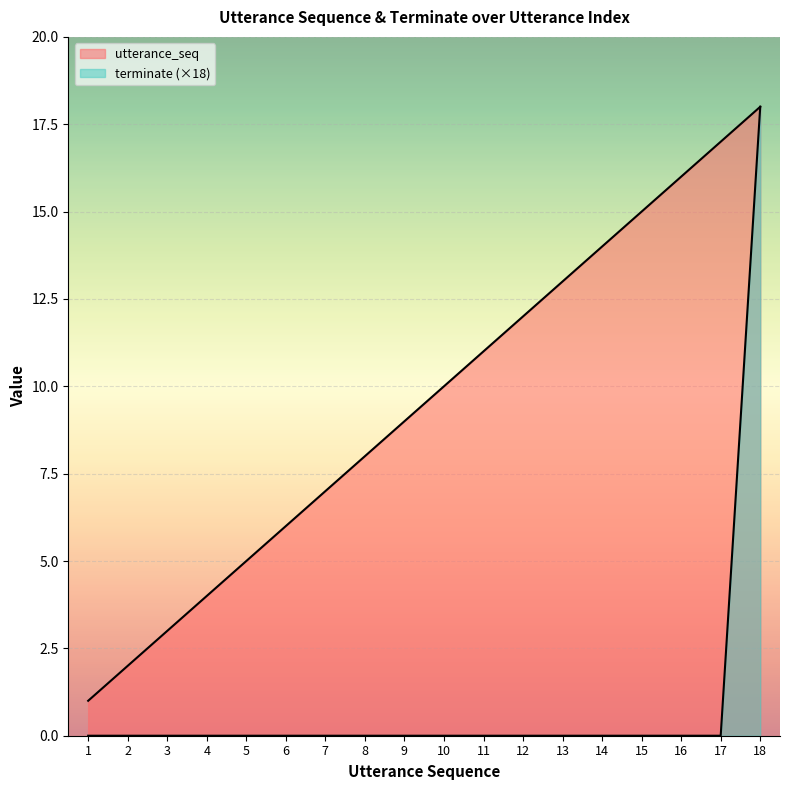

Between 13 and 8, which is larger?

13